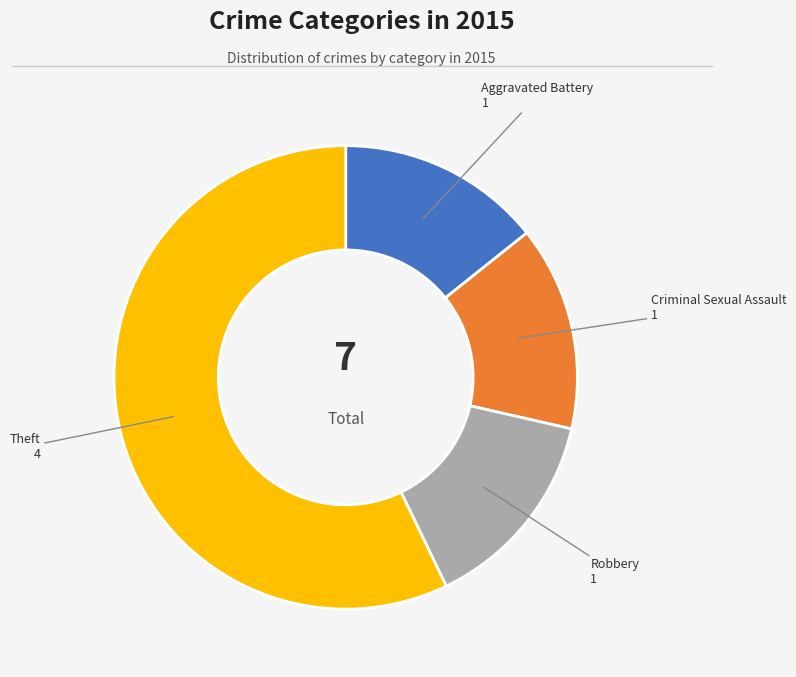

Is it true that Theft is 48% of the pie?

False